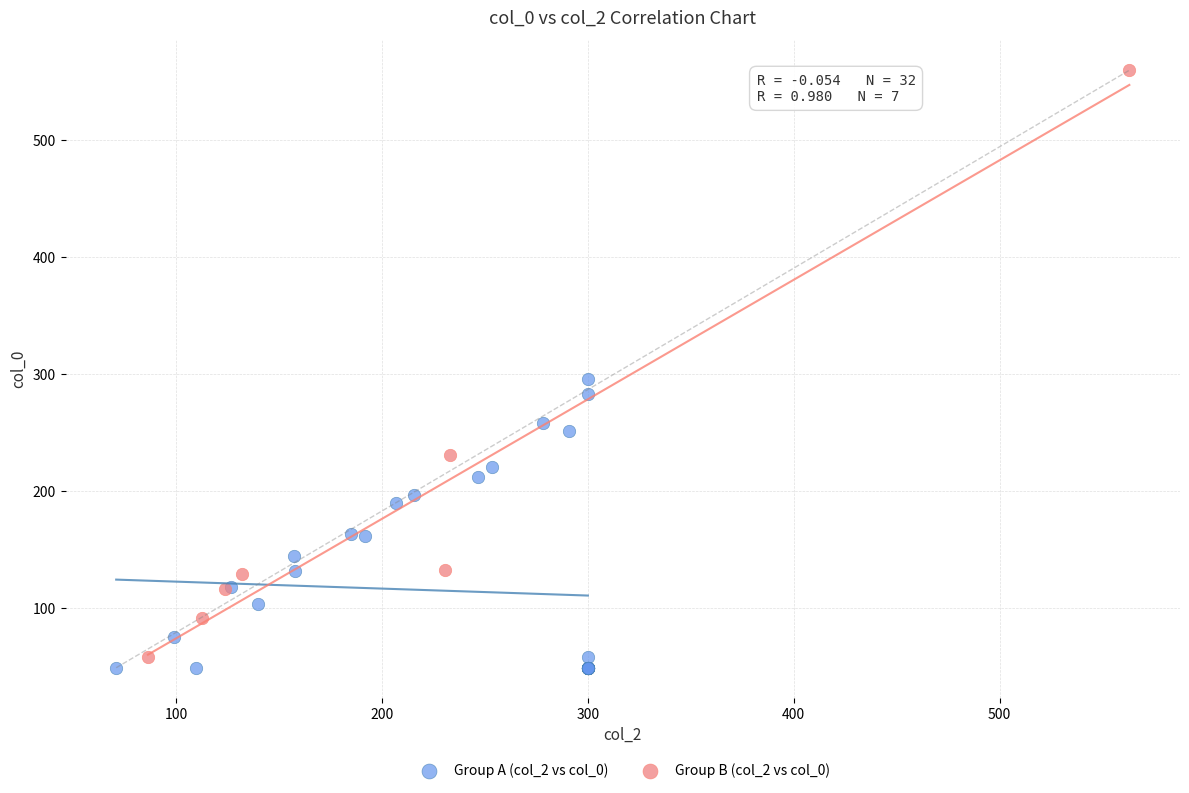

Which series reaches the maximum Y coordinate?

Group B (col_2 vs col_0)